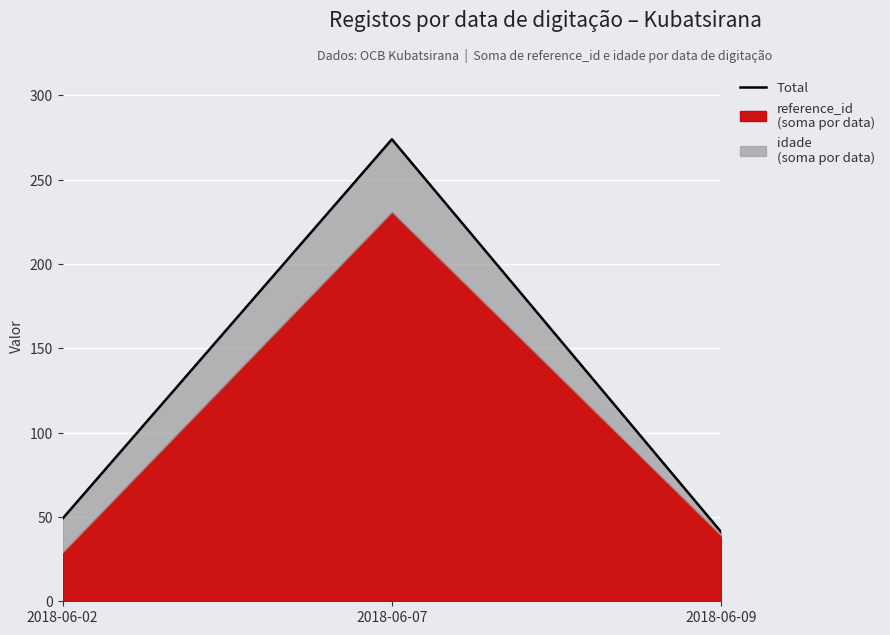

What is the sum of all values?

364